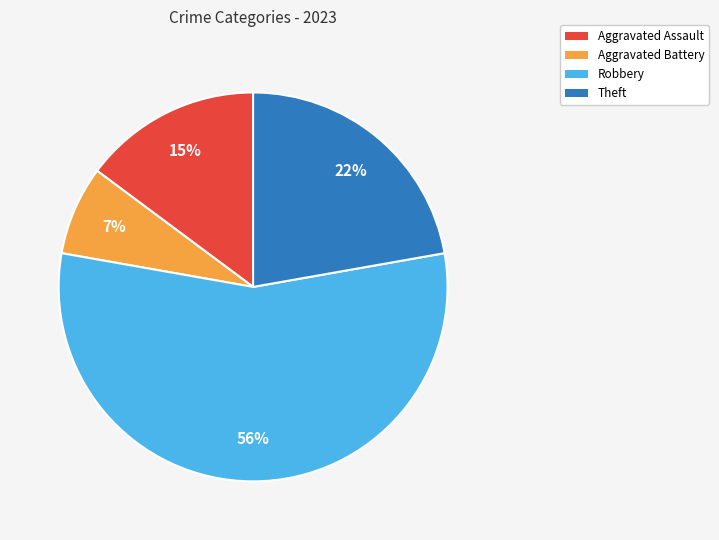

To the nearest percent, what is the average slice percentage?

25%